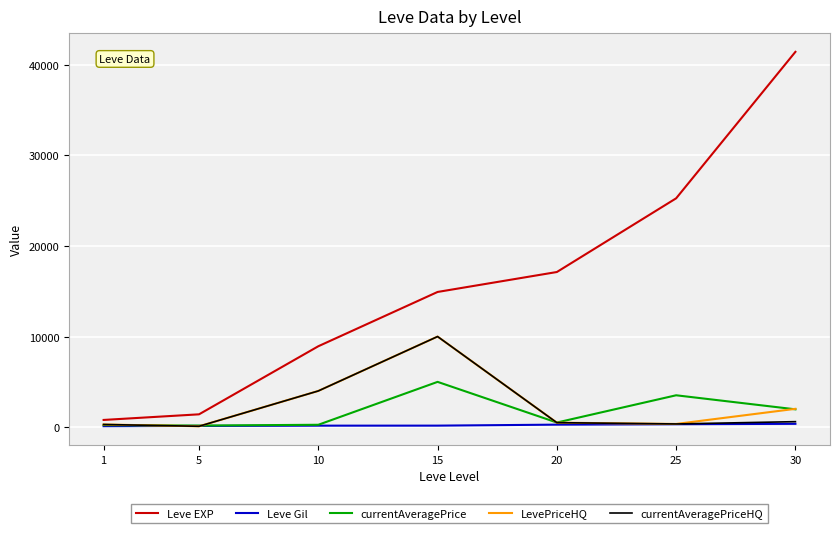

Between 1 and 30, which series saw the biggest shift?

Leve EXP